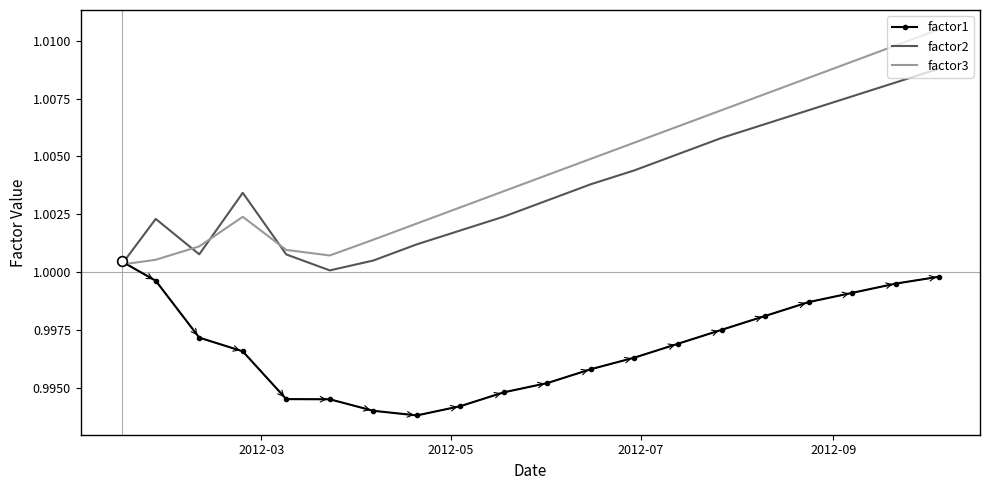

True or false: factor1 has more than 1 interior local peaks.

False